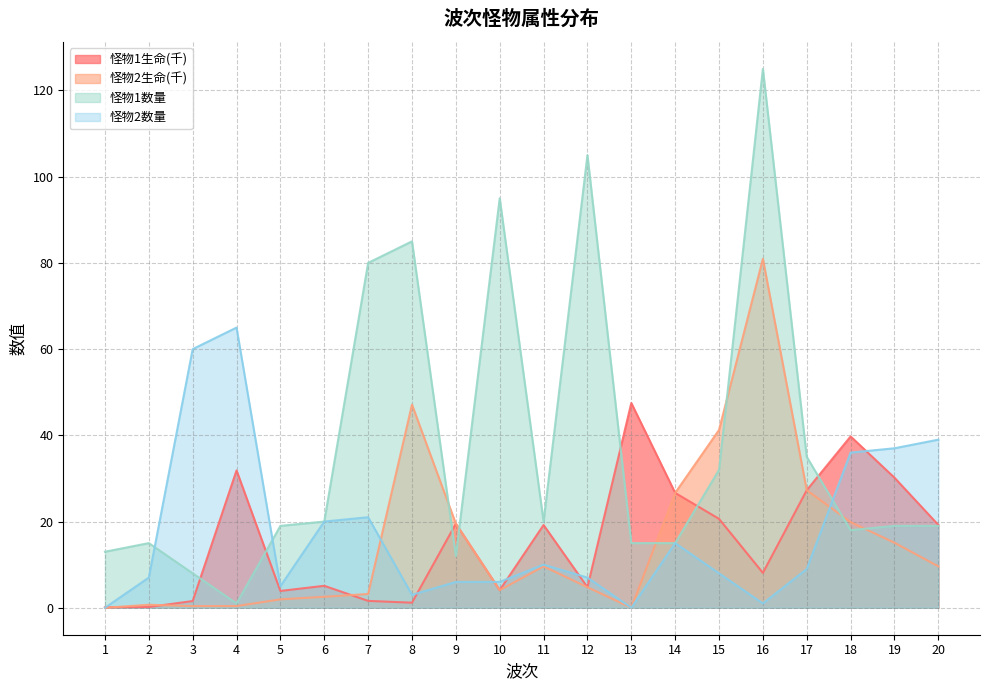

List the series in order of their peak value, highest first.

怪物1数量, 怪物2生命(千), 怪物2数量, 怪物1生命(千)